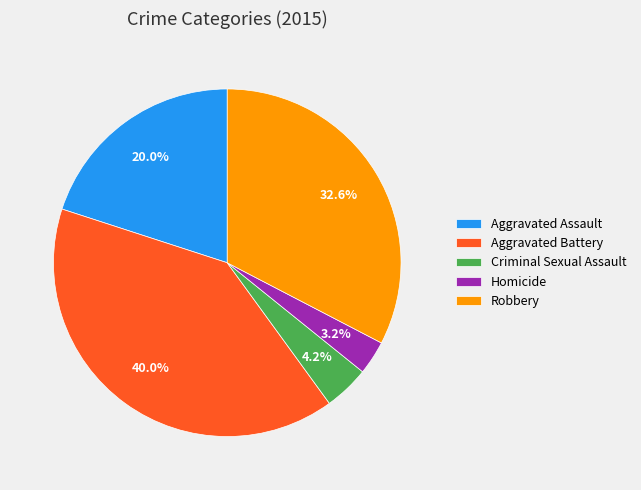

Which category has the biggest portion of the pie?

Aggravated Battery